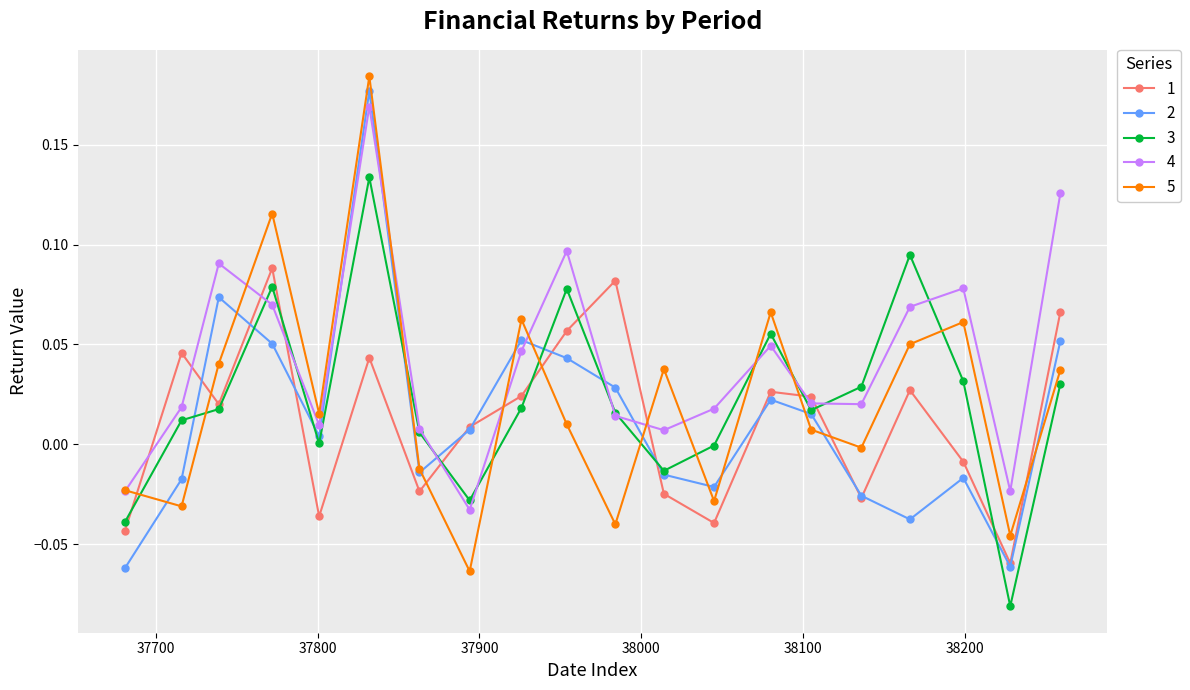

Which series ends up on top after the final intersection of 4 and 1?

4